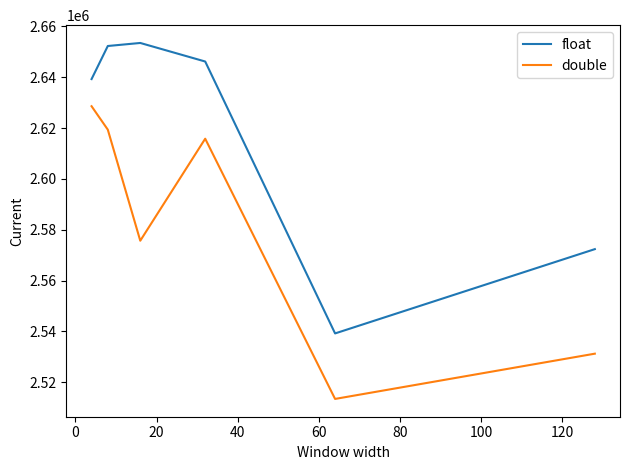

Which series has the largest total across all categories?

float